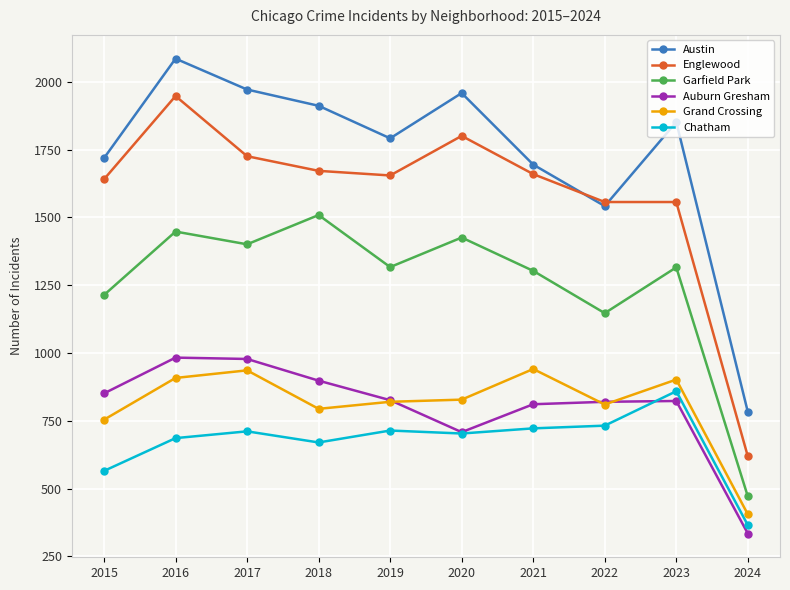

What is the sum of all Englewood values?

15836